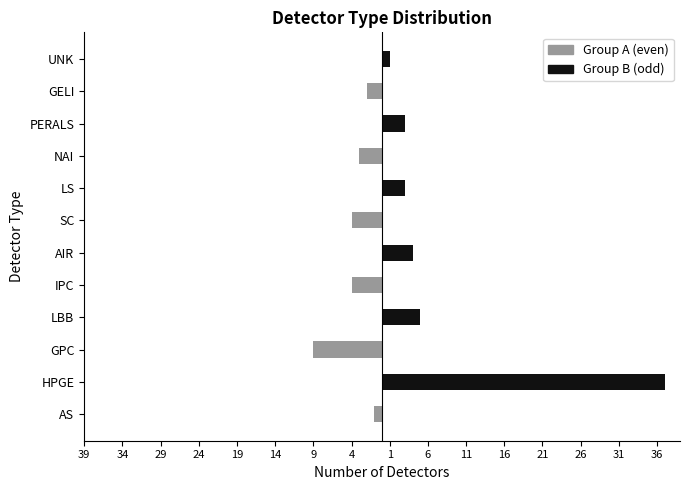

Rank the series by their average value, from highest to lowest.

Group B, Group A